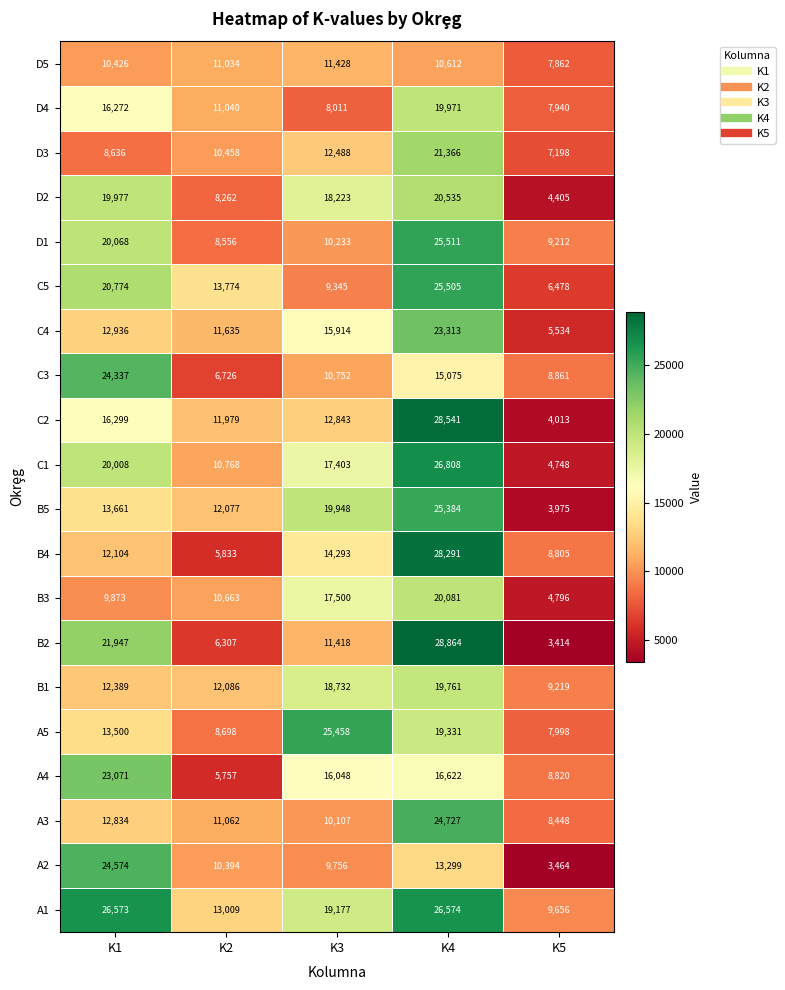

What is the difference between the maximum and minimum values in the C3 series?

17611